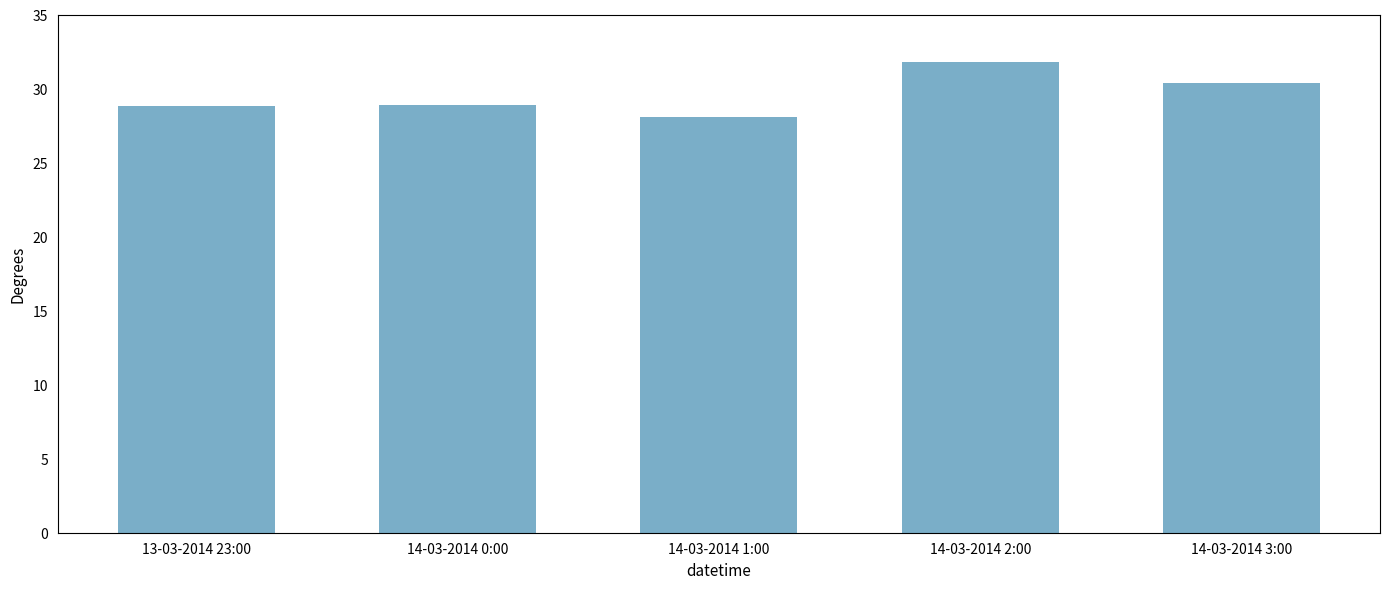

Is it true that the value at 14-03-2014 0:00 is 28.9?

True